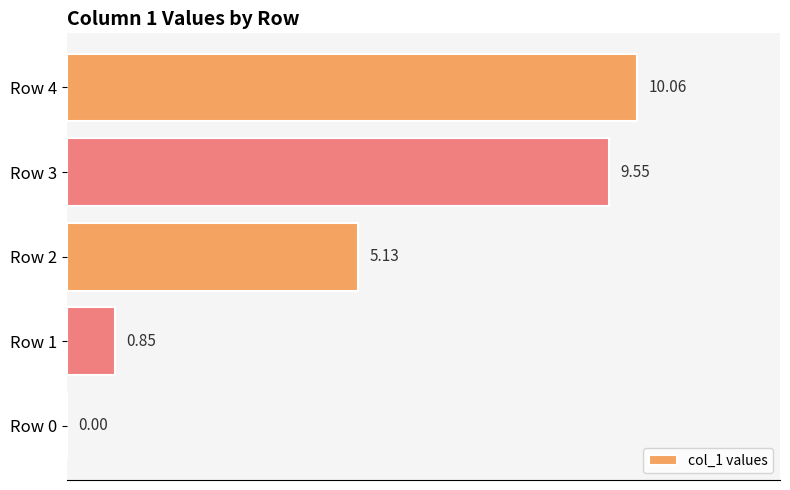

What is the sum of all values?

25.6